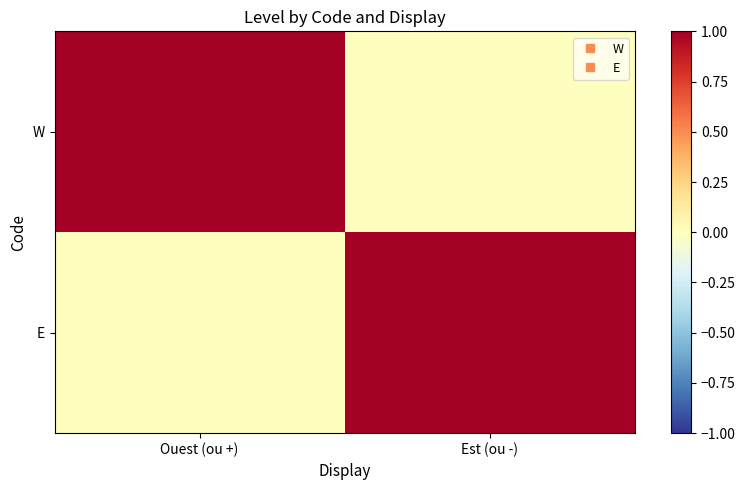

What is the maximum value shown in the chart?

1